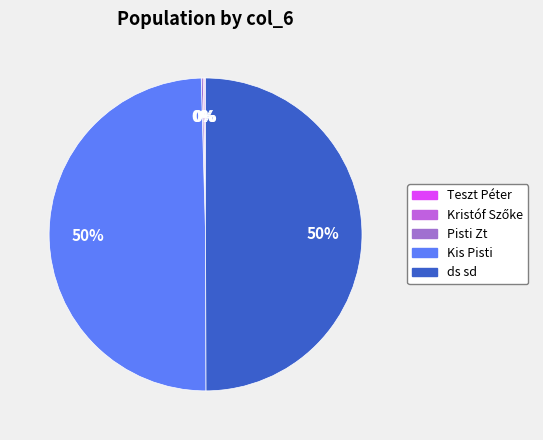

Combined, do Teszt Péter and Kristóf Szőke account for over 50%?

No